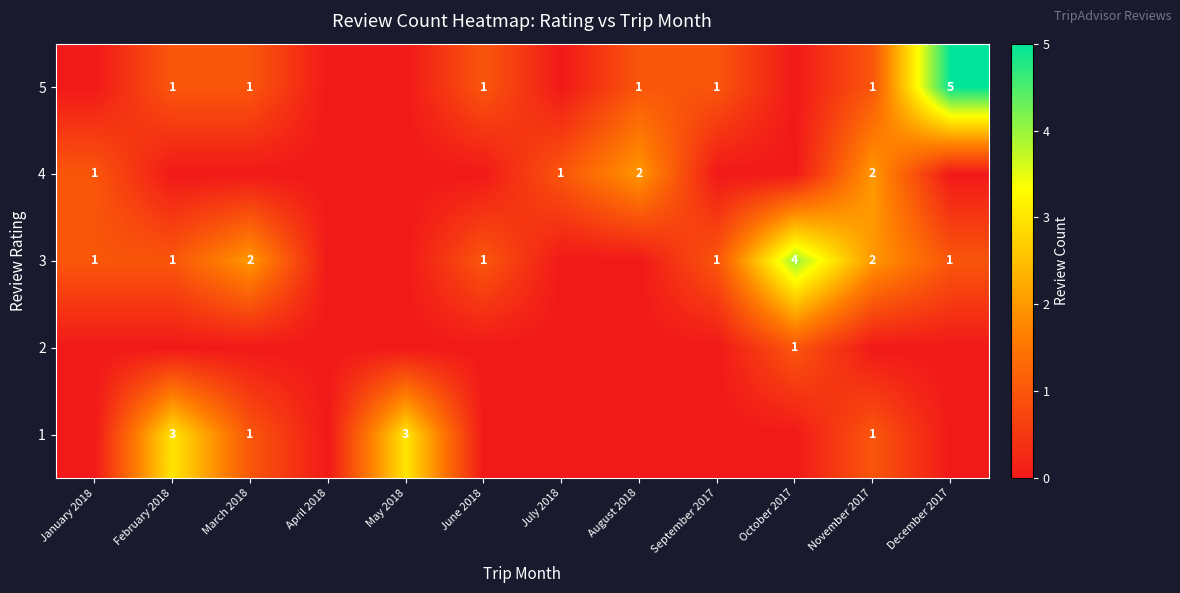

Which label corresponds to the smallest value in the chart?

January 2018